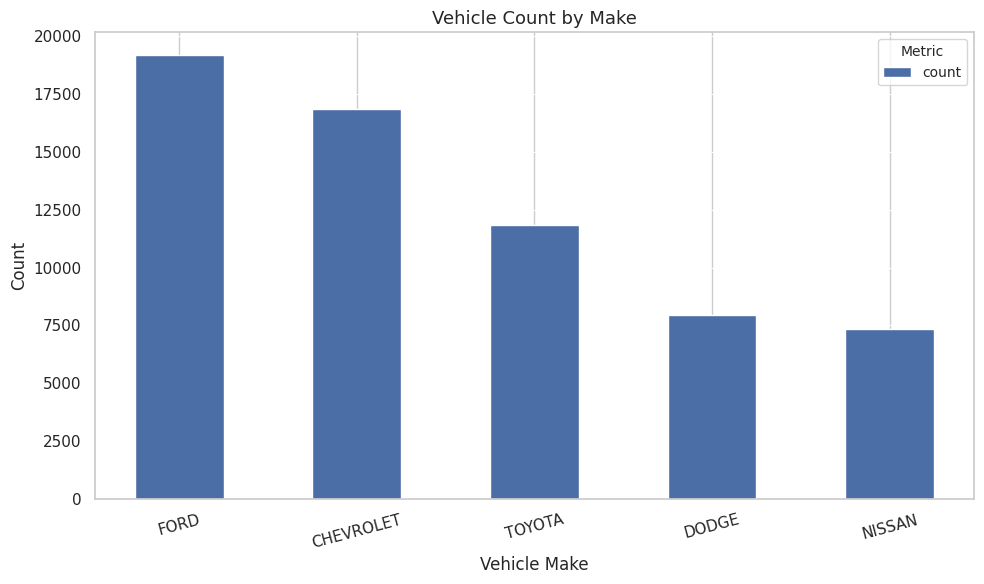

Reading left to right, transcribe all the data shown in this chart.

FORD=19212	CHEVROLET=16864	TOYOTA=11826	DODGE=7945	NISSAN=7332